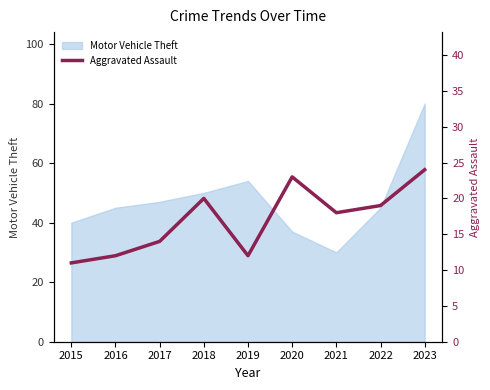

What is the maximum value for Motor Vehicle Theft?

80